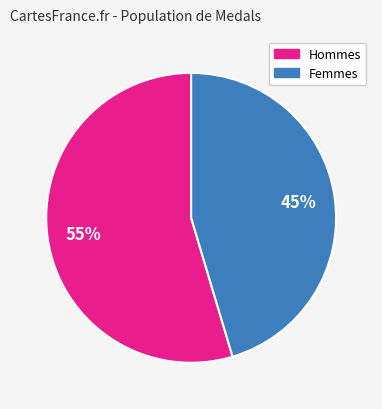

To the nearest percent, what is the average slice percentage?

50%